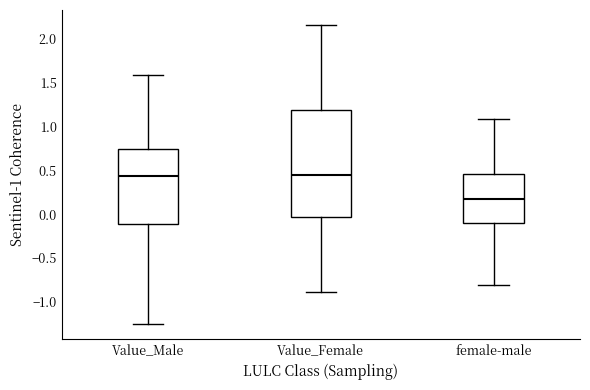

Reading left to right, read every box against the y-axis: the position of its median line, the range the box covers, and the ends of its whiskers. The values are not printed on the chart, so give them approximately, as read against the axis.

Value_Male: median 0.45, box -0.10 to 0.75, whiskers -1.25 to 1.60
Value_Female: median 0.45, box -0.05 to 1.20, whiskers -0.90 to 2.15
female-male: median 0.15, box -0.10 to 0.45, whiskers -0.80 to 1.10